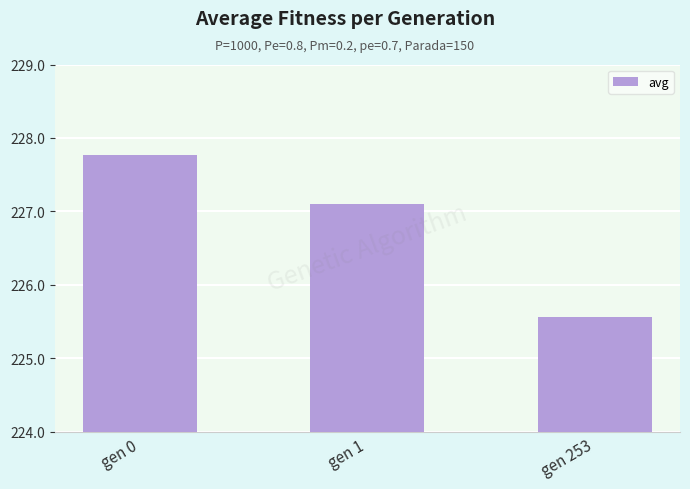

The value at gen 253 is 388.7. True or false?

False